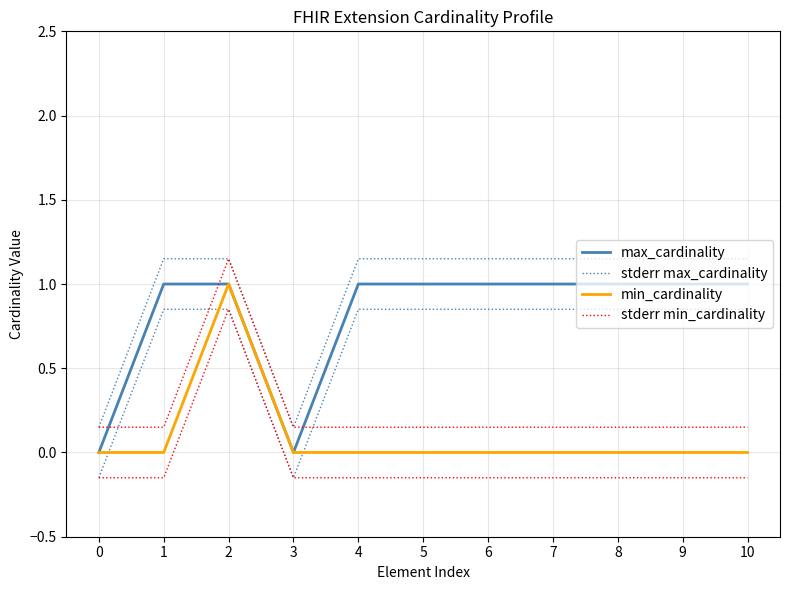

List the series in order of their overall mean, lowest first.

min_cardinality, stderr min_cardinality, max_cardinality, stderr max_cardinality